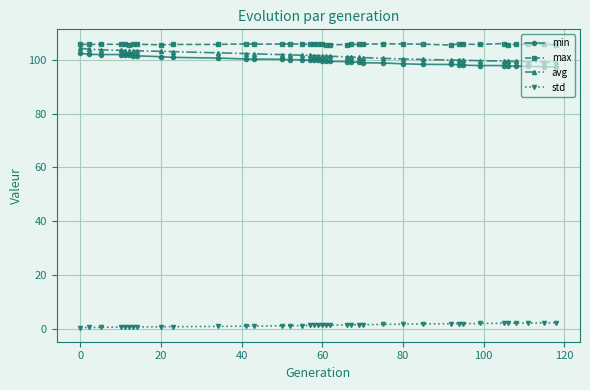

True or false: min and std intersect in this chart.

False